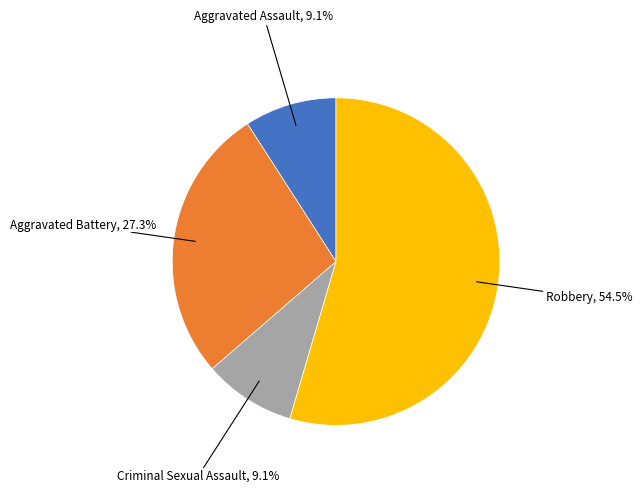

Count the number of slices in the pie.

4